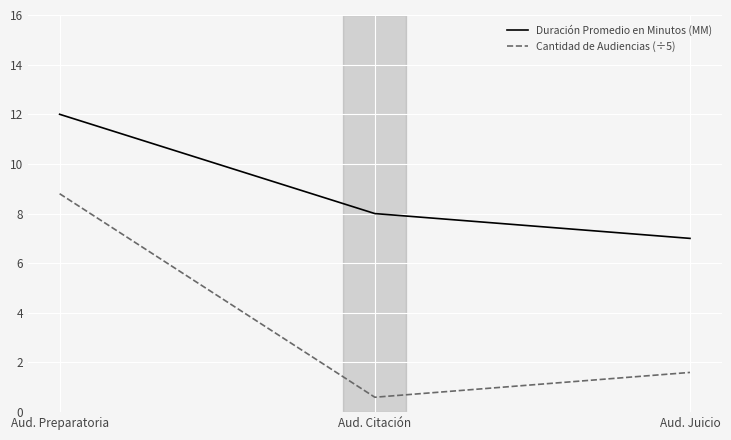

Is the value of Cantidad de Audiencias (÷5) at Aud. Juicio greater than the value of Duración Promedio en Minutos (MM) at Aud. Preparatoria?

No